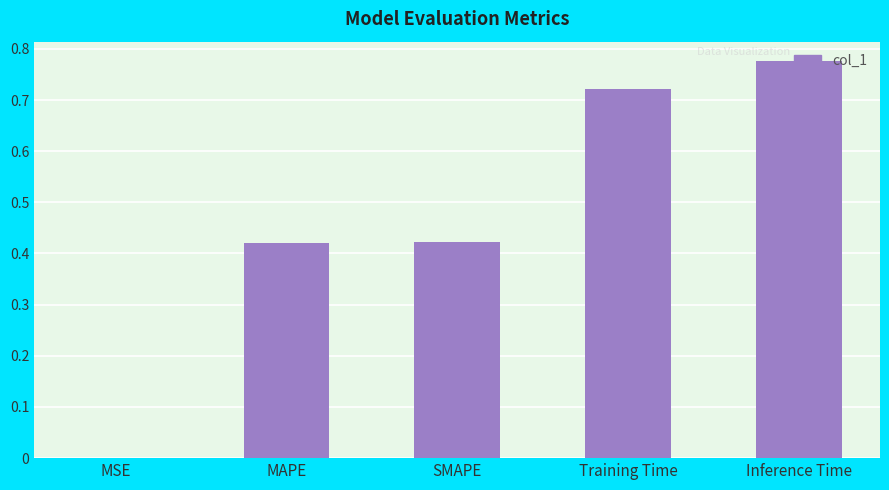

What is the change in value from MAPE to Inference Time?

+0.4